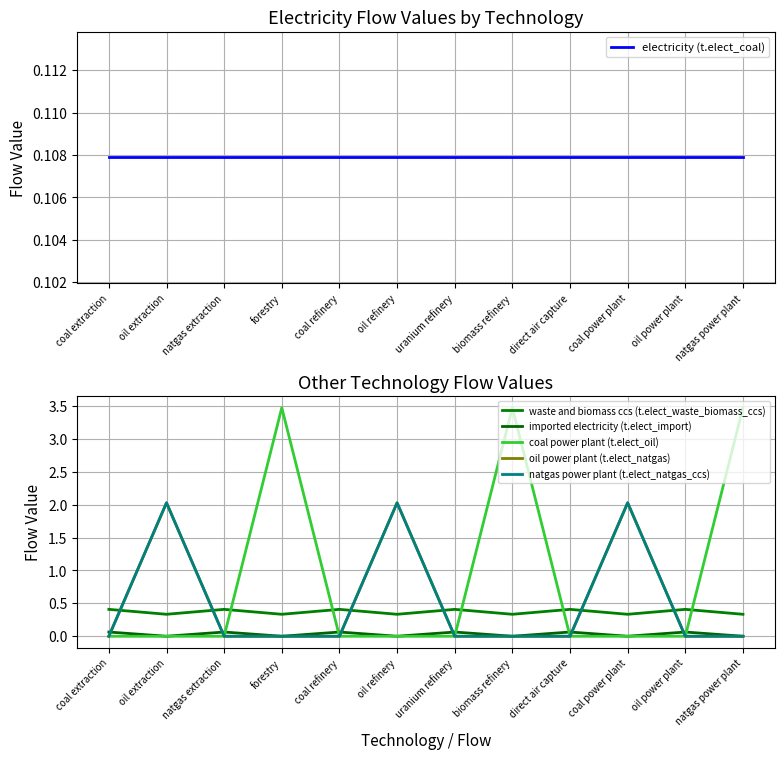

What is the total value across all series at biomass refinery?

3.9